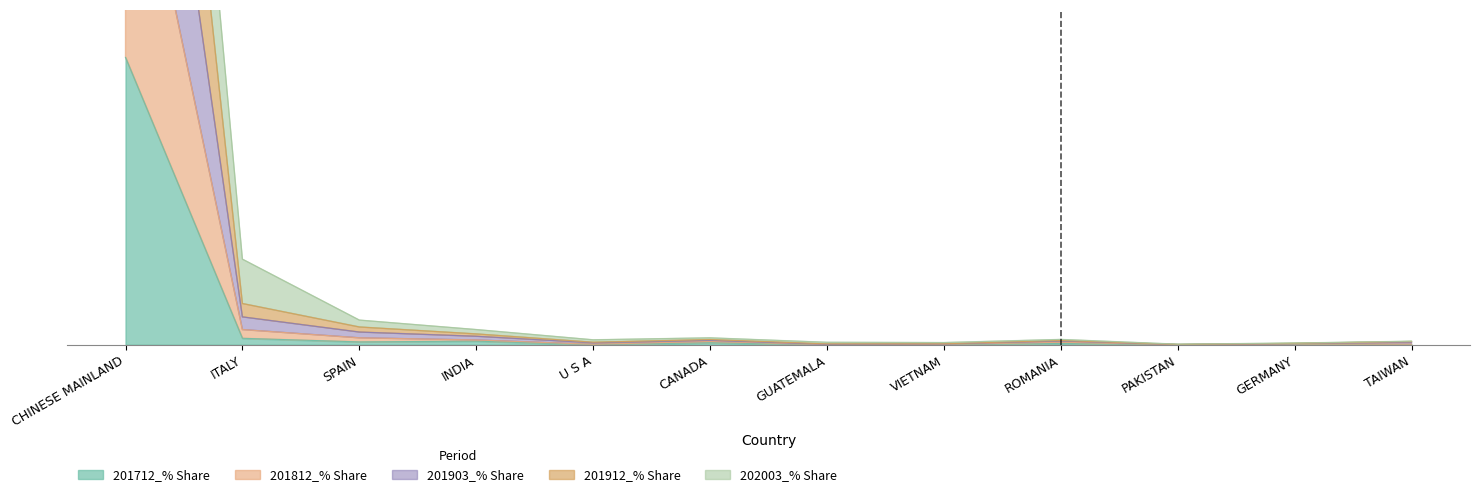

What are all the series names shown in the legend?

201712_% Share, 201812_% Share, 201903_% Share, 201912_% Share, 202003_% Share